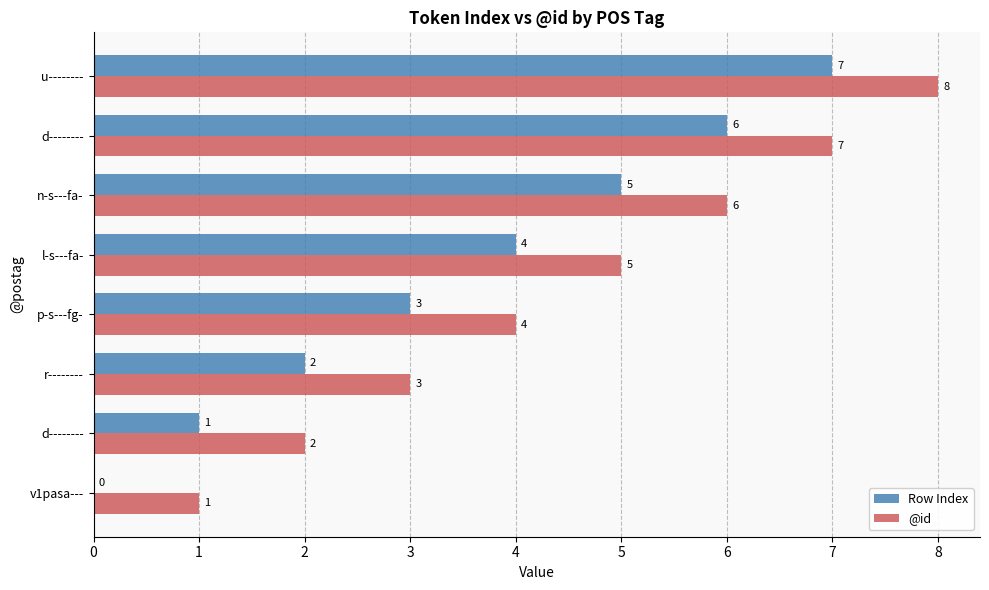

What are all the series names shown in the legend?

Row Index, @id